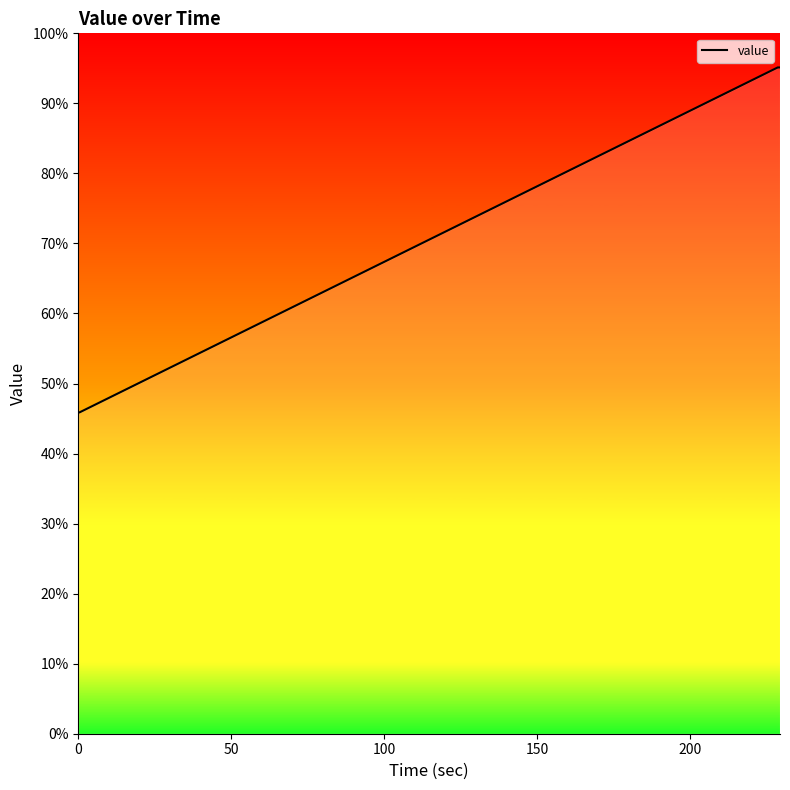

What is the smallest value displayed?

45.9